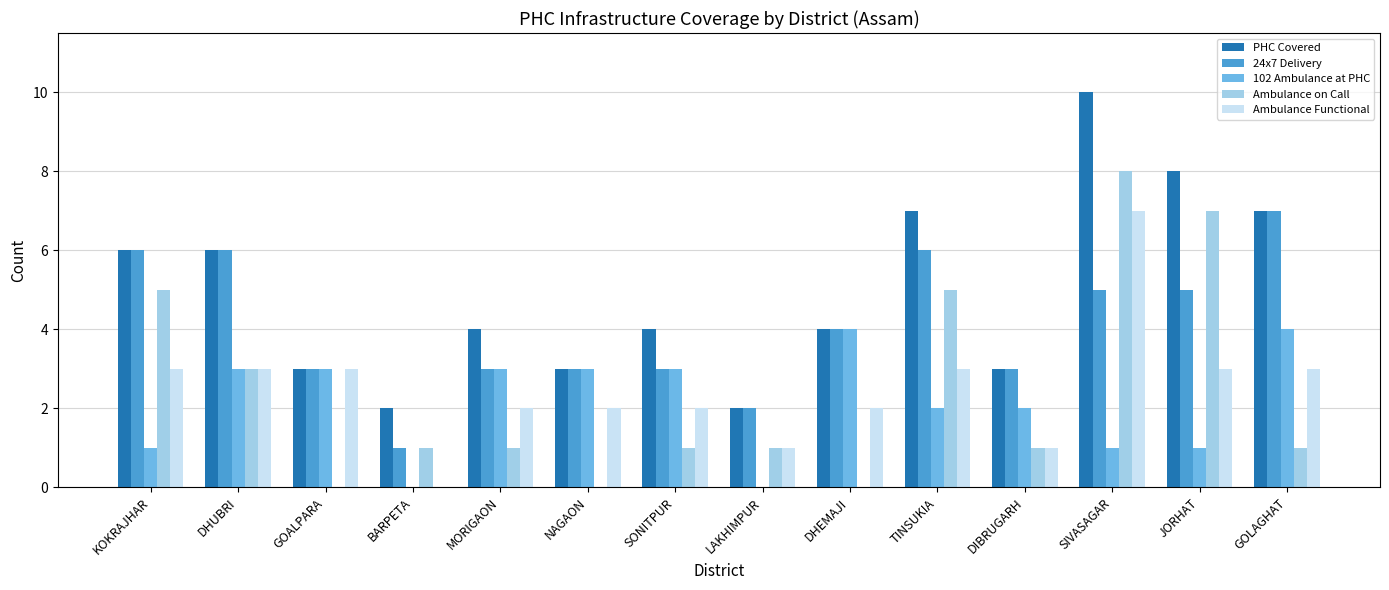

What is the sum of the PHC Covered values at JORHAT and TINSUKIA?

15